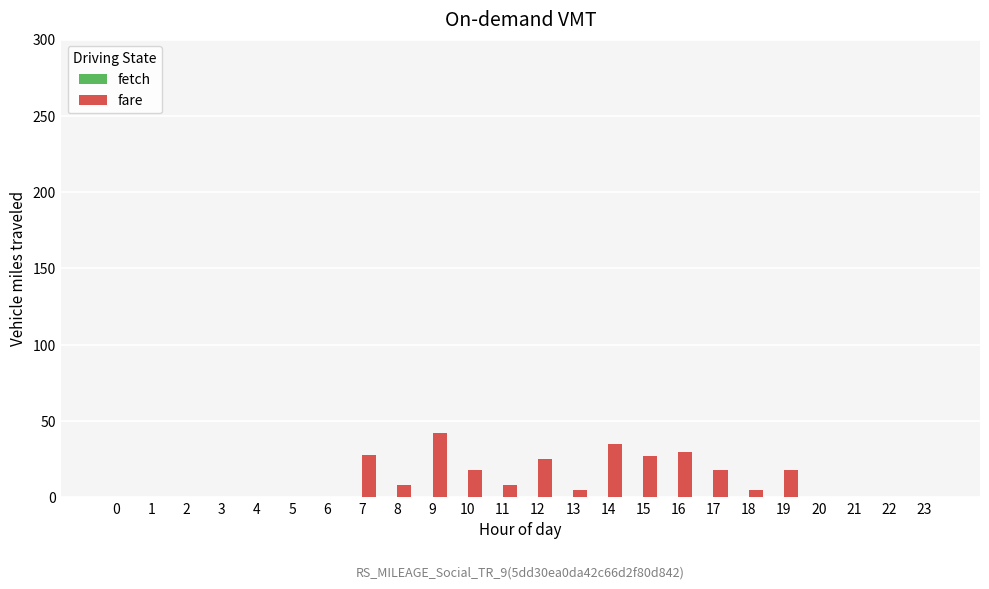

The chart shows a value of 18 at 10. True or false?

True